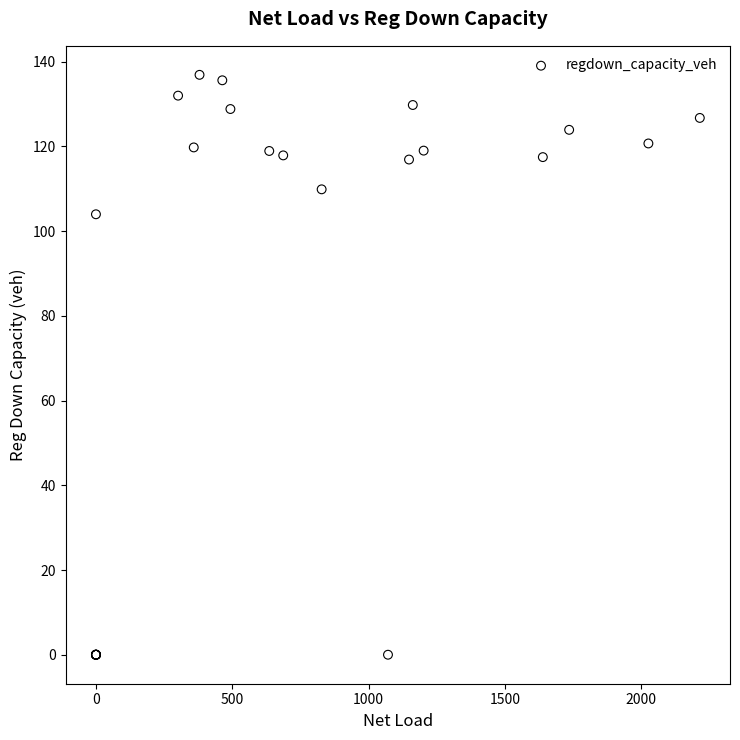

What Y value in the scatter plot is closest to 68?

104.0